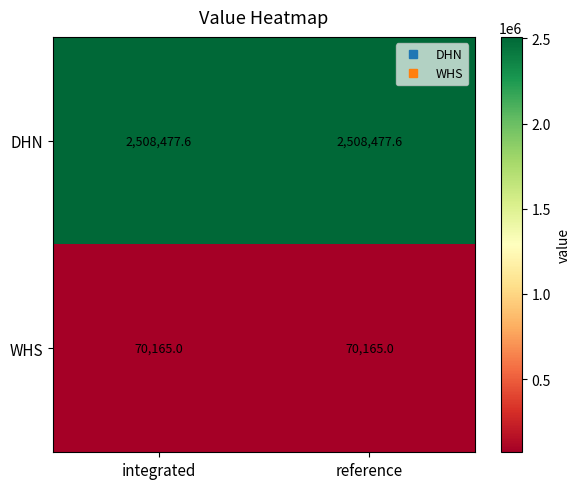

Which series has the largest total across all categories?

DHN